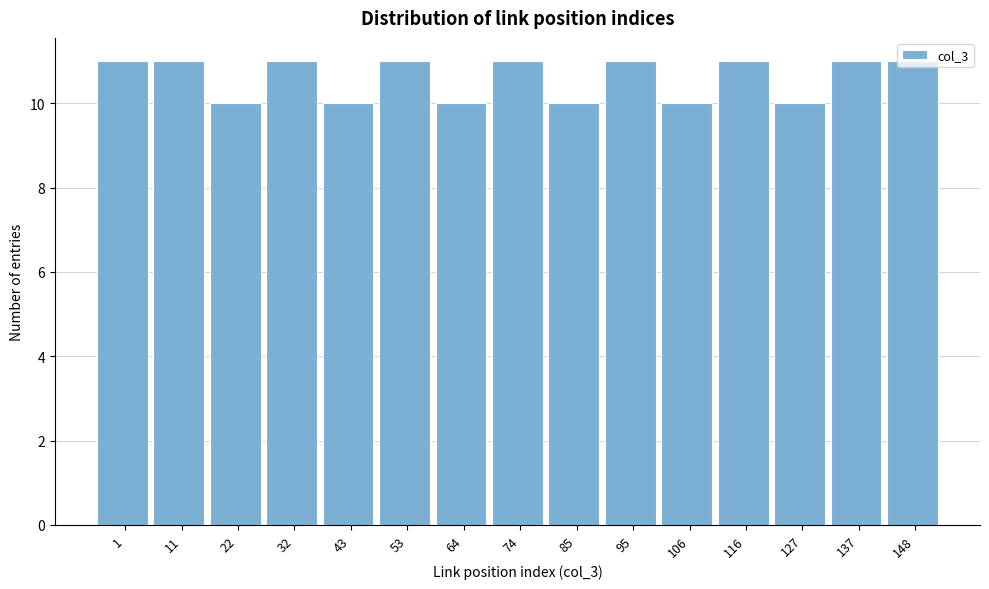

What is the sum of all values?

159